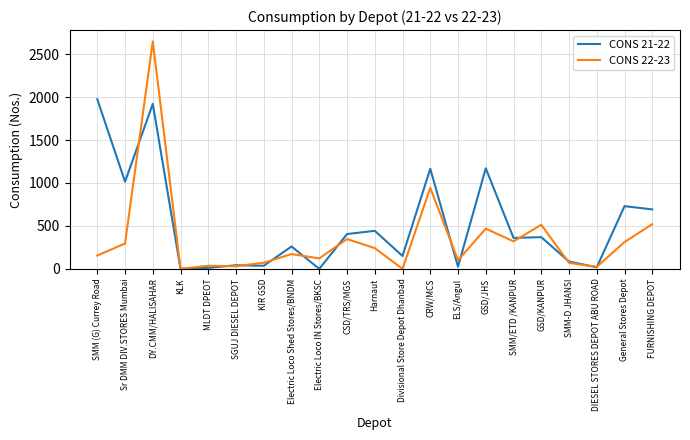

What is the difference between the CONS 22-23 values at DIESEL STORES DEPOT ABU ROAD and Electric Loco Shed Stores/BNDM?

149